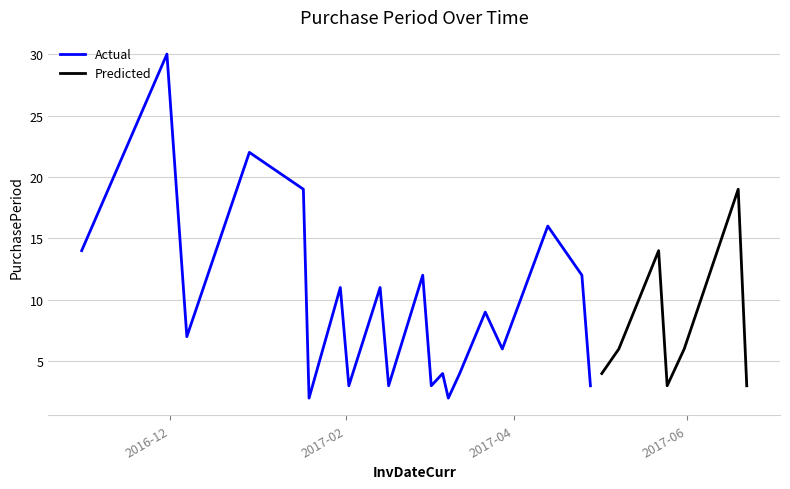

What is the average value?

9